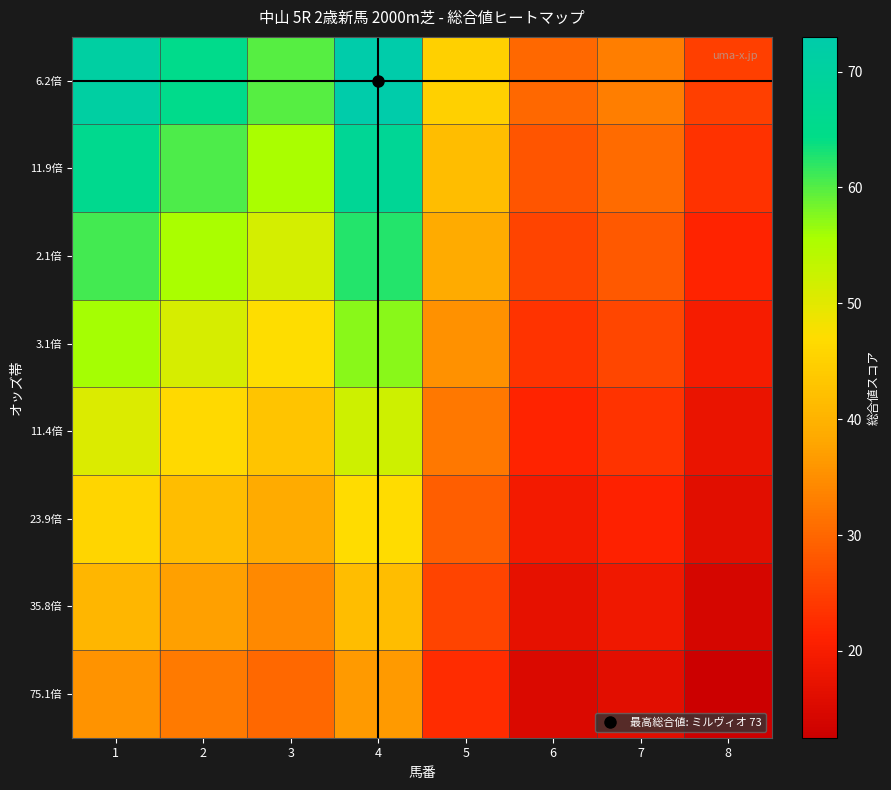

What is the difference between the highest and lowest values at 2?

32.5